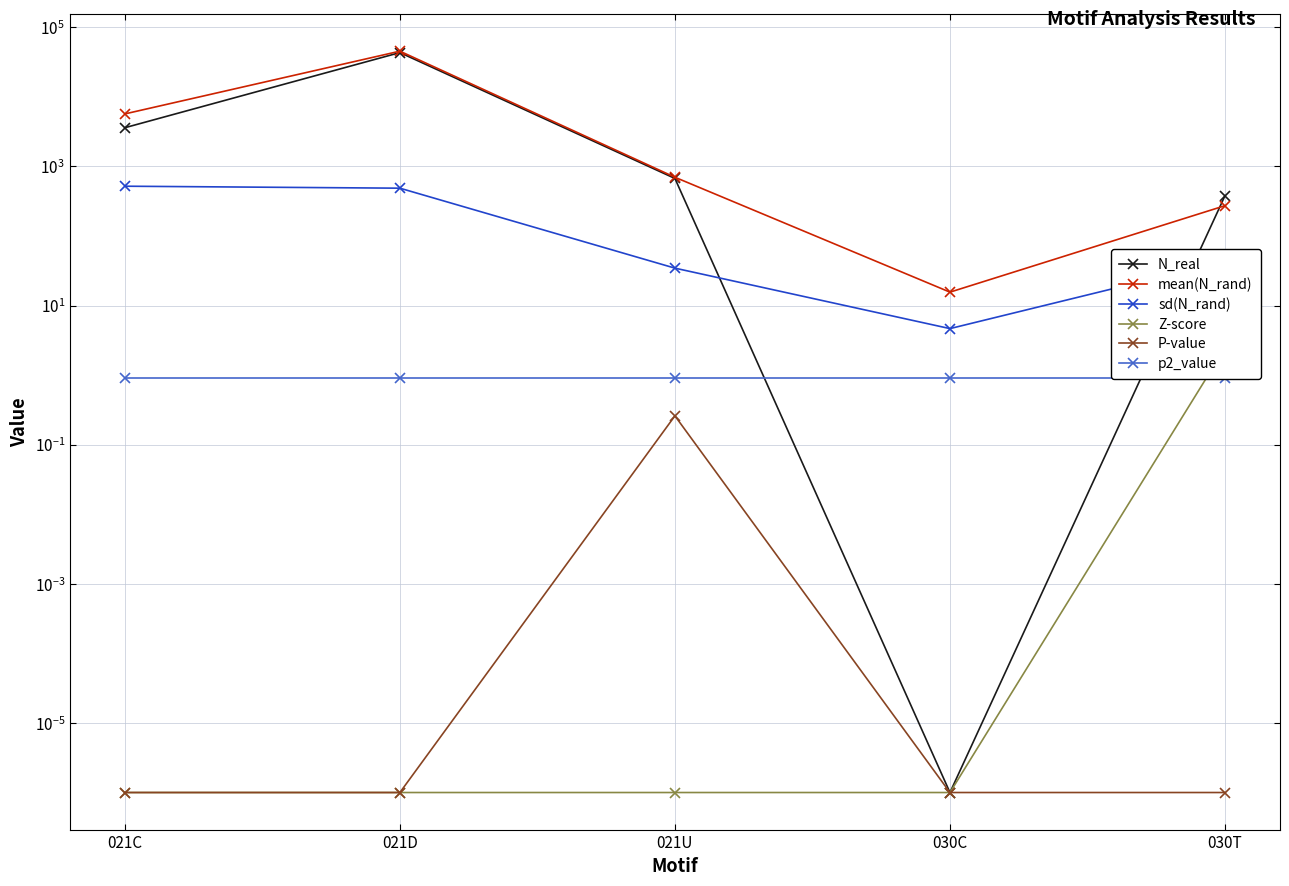

What is the value of the sd(N_rand) point at the 4th from the left?

4.7